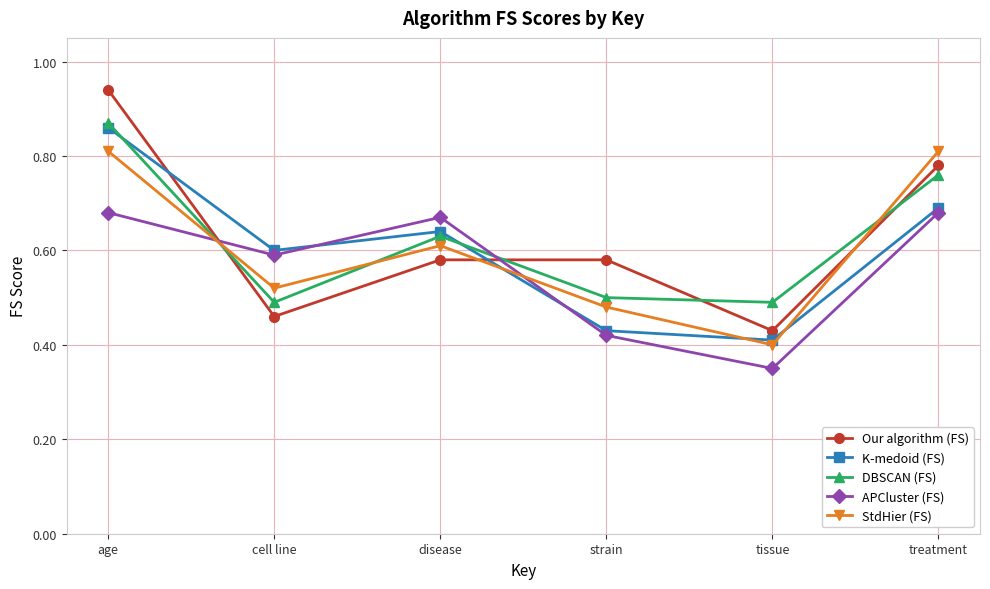

Between cell line and disease, which series saw the biggest shift?

DBSCAN (FS)